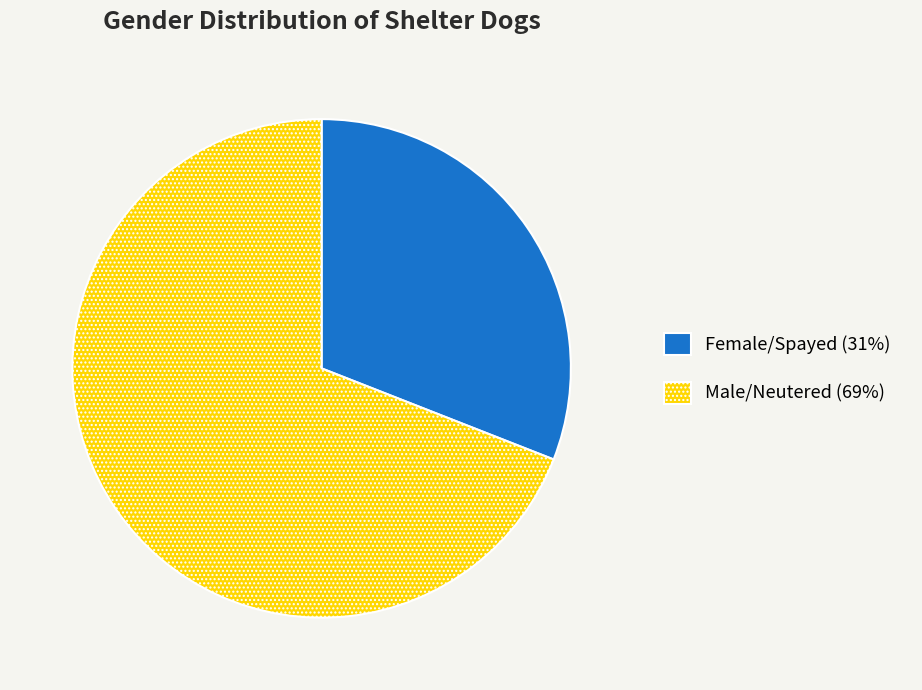

Is it true that Male/Neutered is 59% of the pie?

False